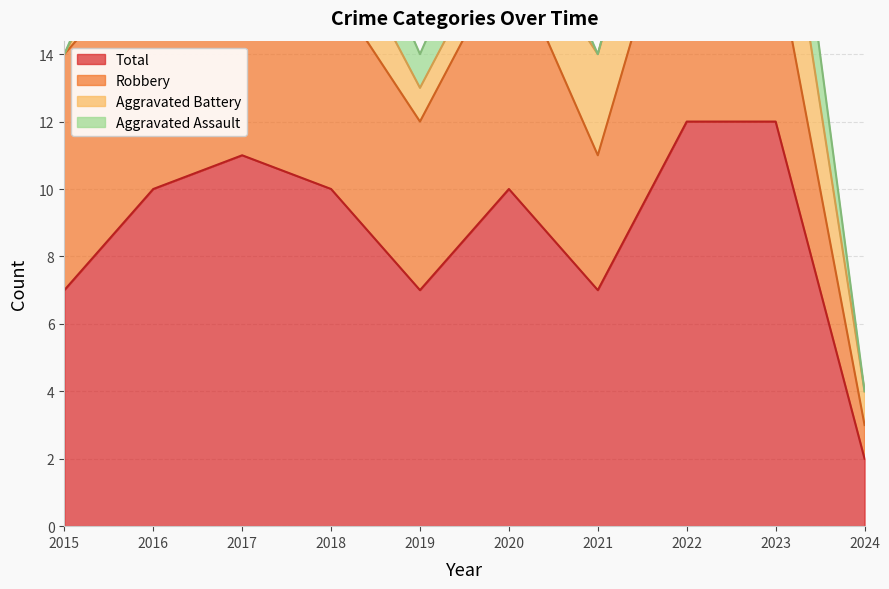

What are all the series names shown in the legend?

Aggravated Assault, Aggravated Battery, Robbery, Total